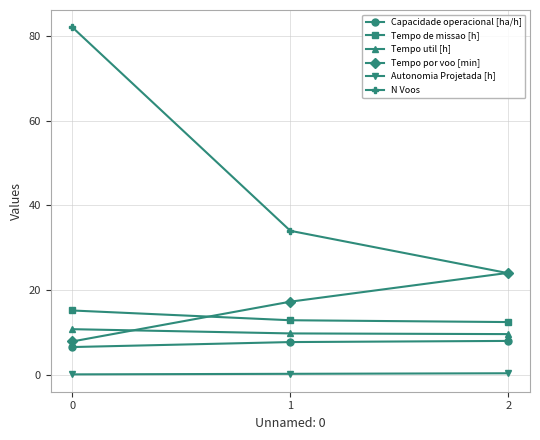

The value of Tempo util [h] at 0 is 10.8. True or false?

True